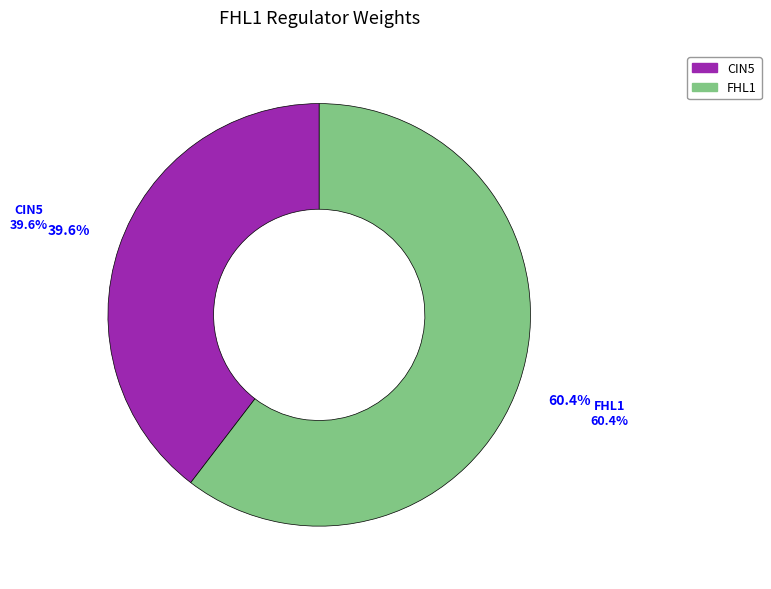

Does CIN5 represent more than half of the total?

No